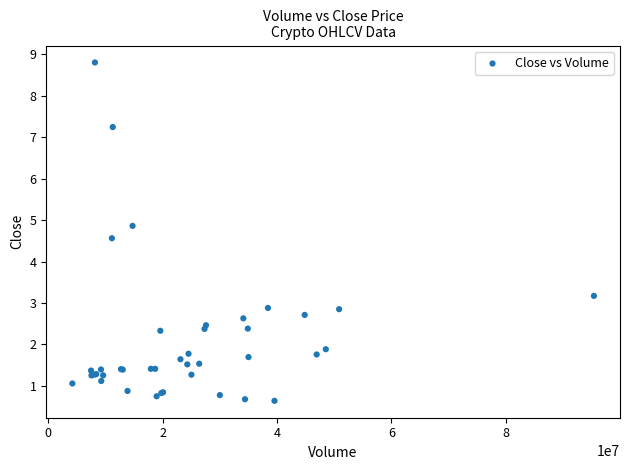

What Y value in the scatter plot is closest to 4?

4.6